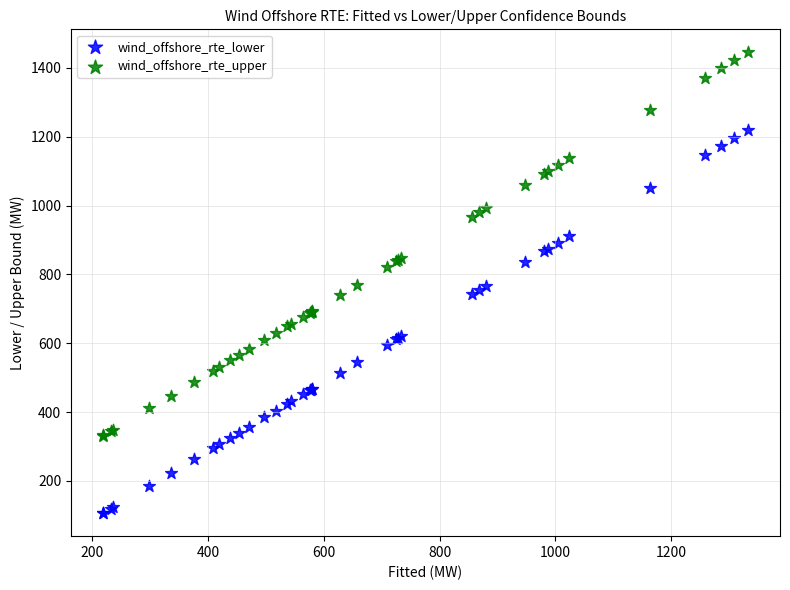

Which series reaches the maximum Y coordinate?

wind_offshore_rte_upper